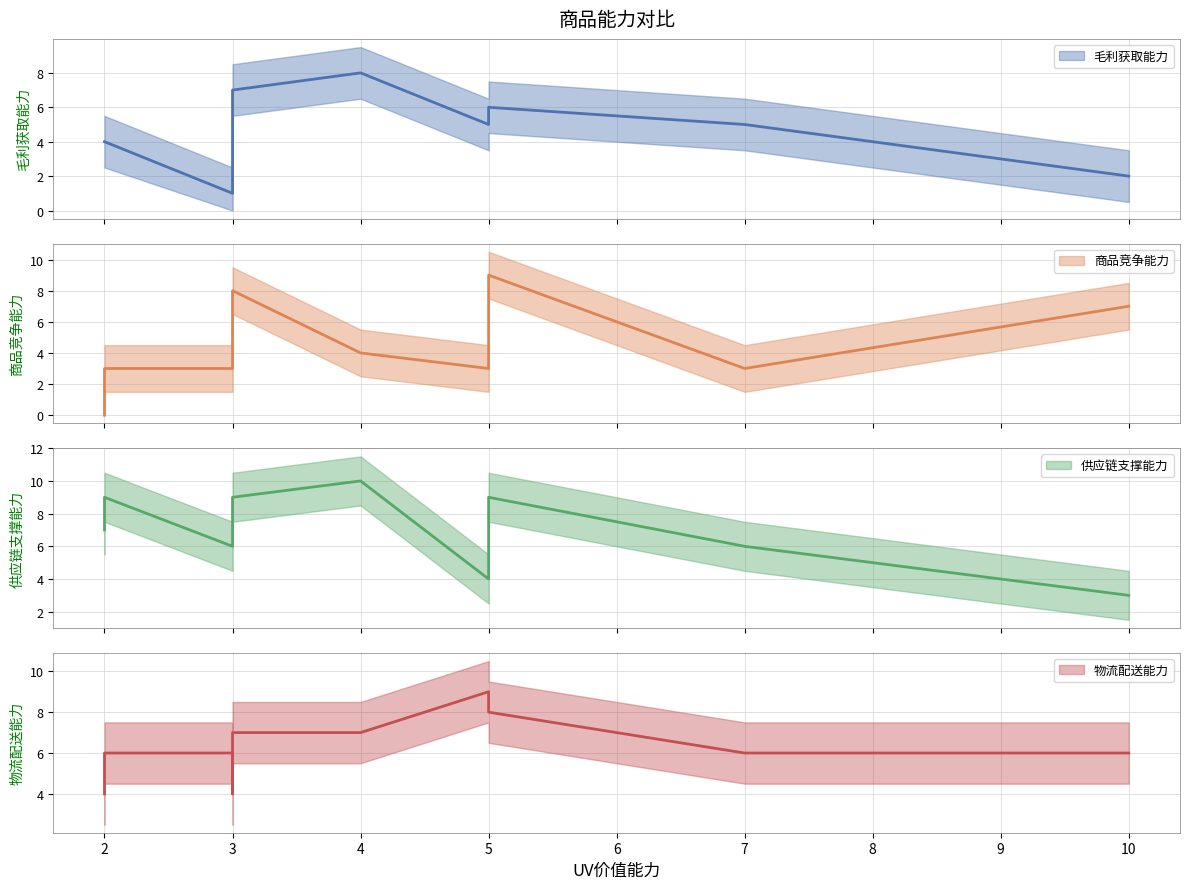

Reading left to right, list all the values displayed in this chart.

毛利获取能力 (mean): 4	4	1	1	7	8	5	6	5	2
商品竞争能力 (mean): 0	3	3	8	8	4	3	9	3	7
供应链支撑能力 (mean): 7	9	6	7	9	10	4	9	6	3
物流配送能力 (mean): 4	6	6	4	7	7	9	8	6	6